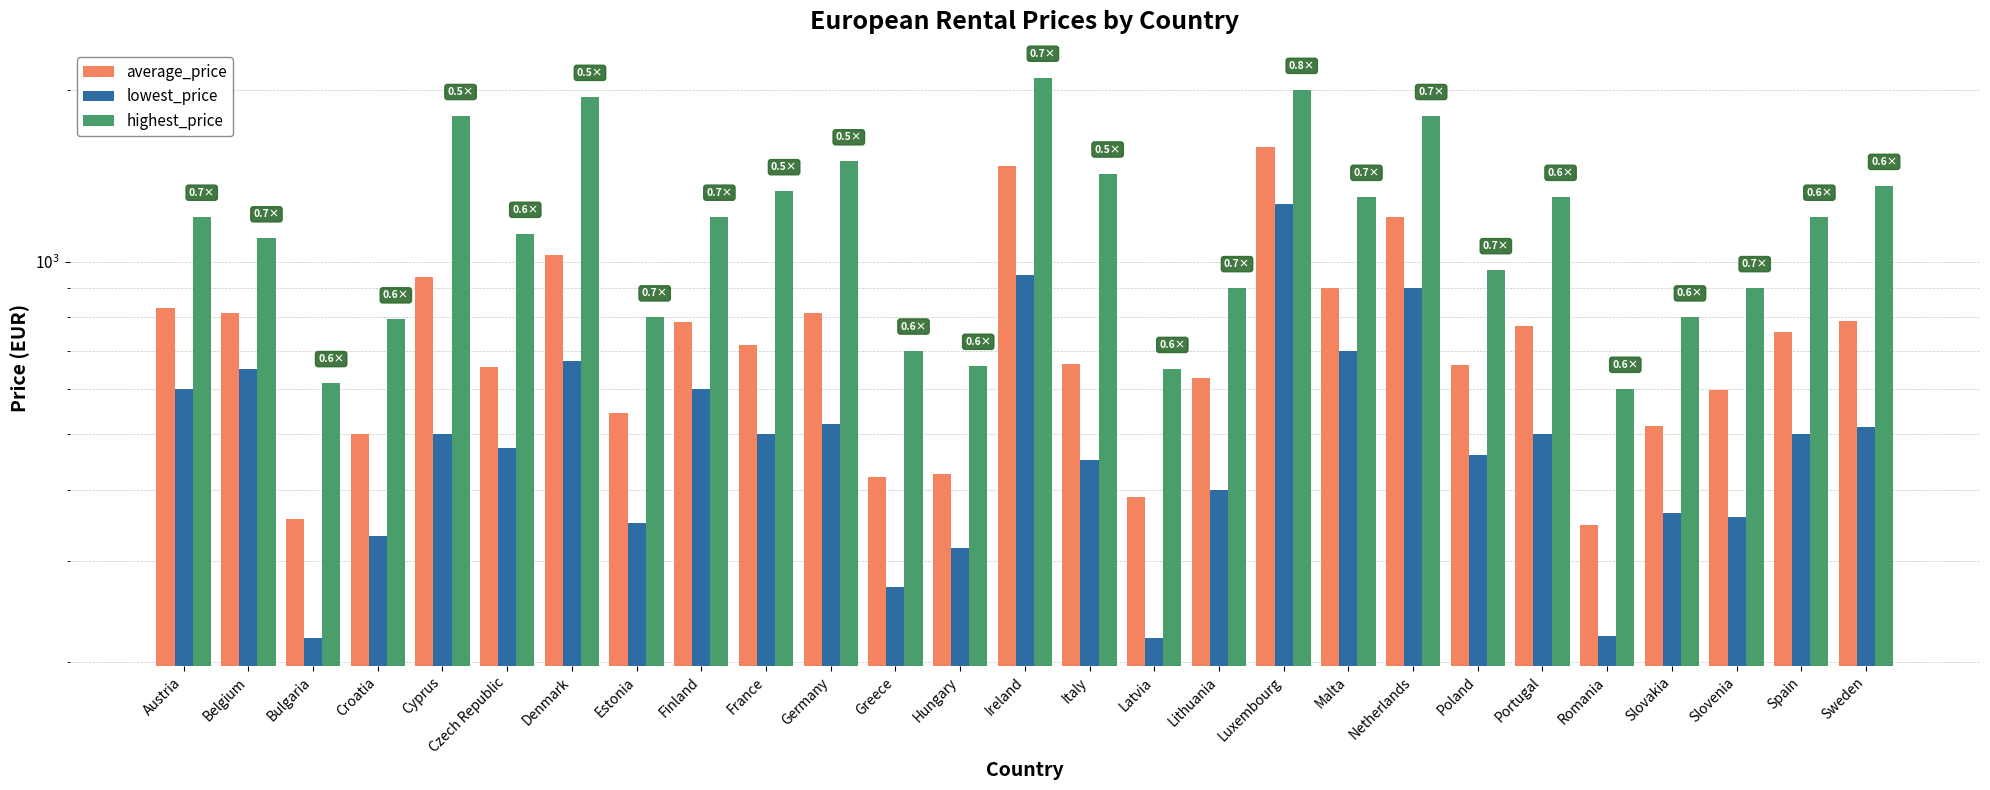

Which series has the largest total across all categories?

highest_price